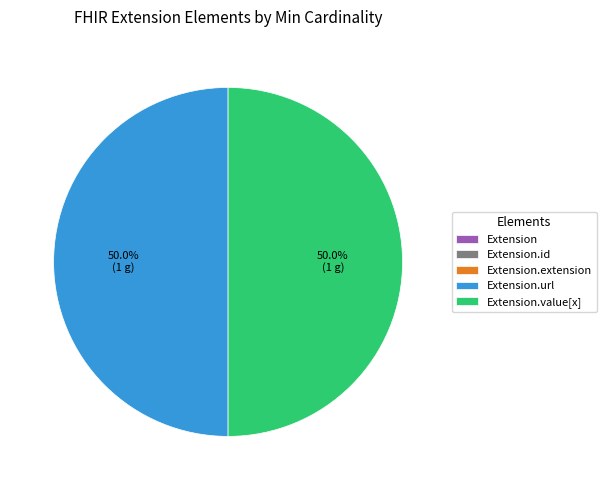

Count the number of slices in the pie.

5